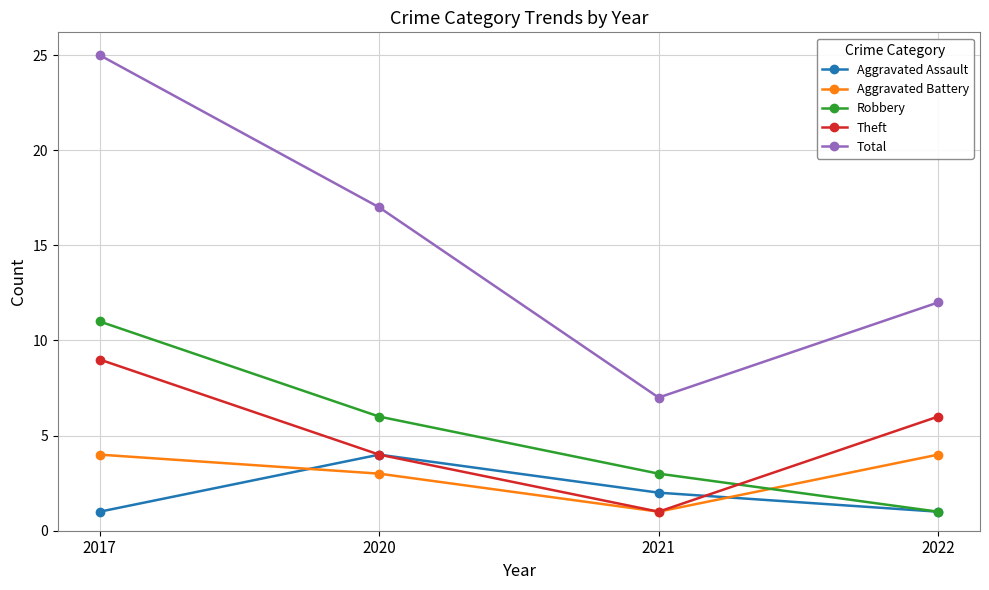

List the labels in order of Robbery value, largest first.

2017, 2020, 2021, 2022